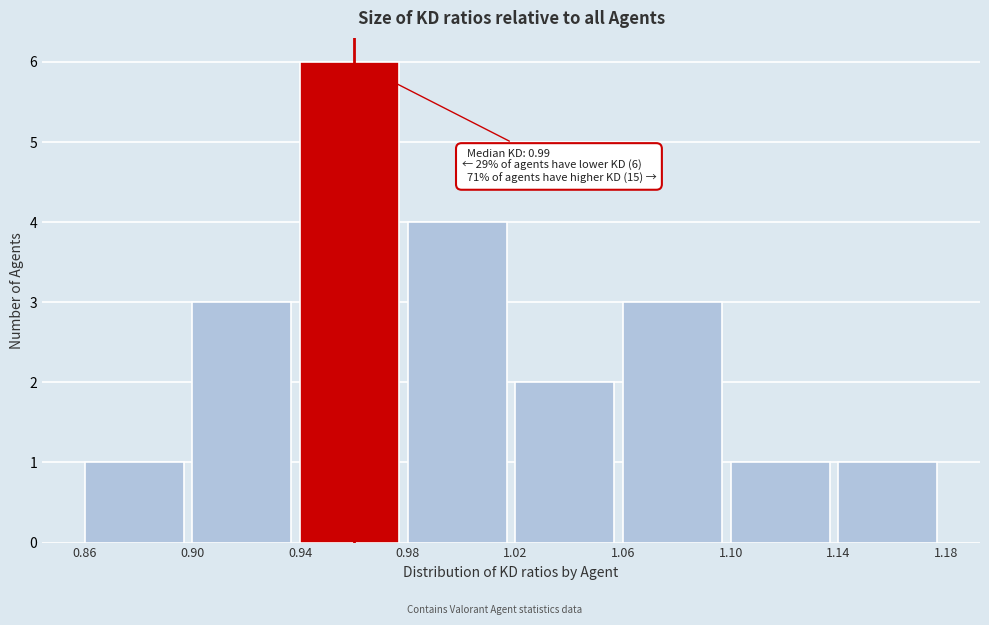

Which range on the x-axis has the tallest bar?

0.94 to 0.98